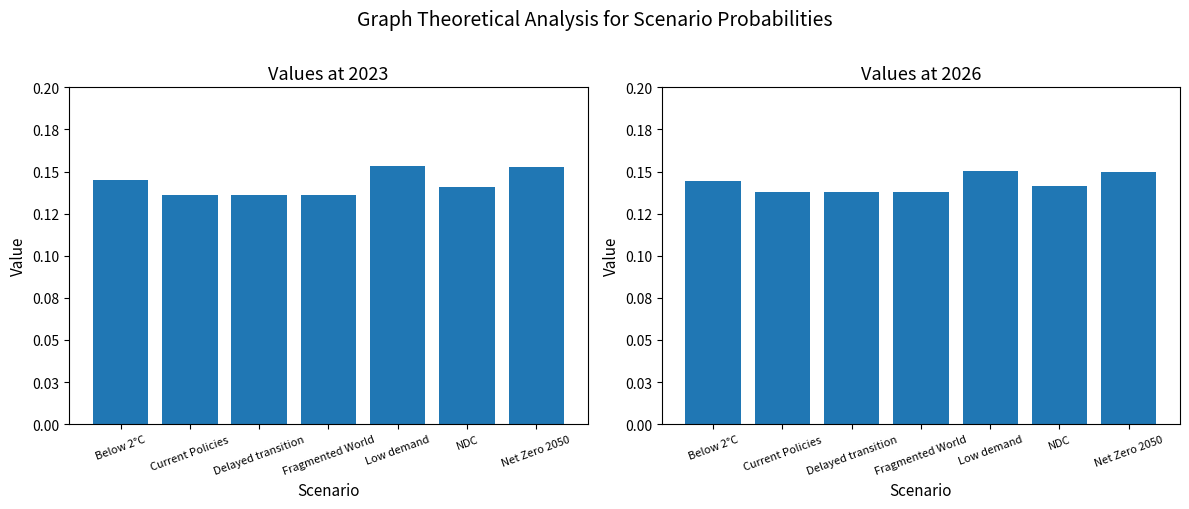

Reading left to right, transcribe all the data shown in this chart.

2023 values: Below 2°C=0.1	Current Policies=0.1	Delayed transition=0.1	Fragmented World=0.1	Low demand=0.2	NDC=0.1	Net Zero 2050=0.2
2026 values: Below 2°C=0.1	Current Policies=0.1	Delayed transition=0.1	Fragmented World=0.1	Low demand=0.2	NDC=0.1	Net Zero 2050=0.1